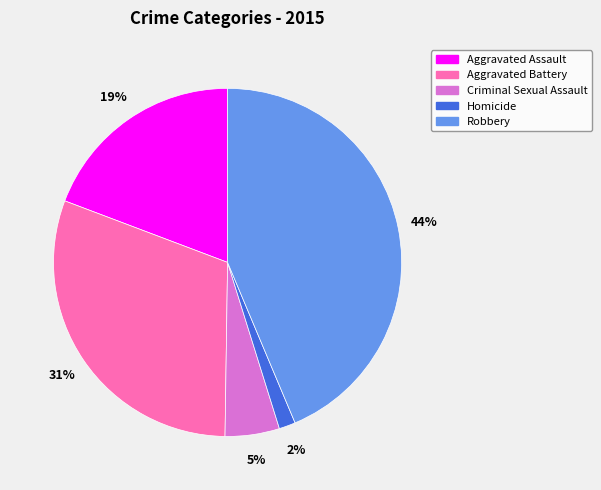

Combined, do Homicide and Robbery account for over 50%?

No